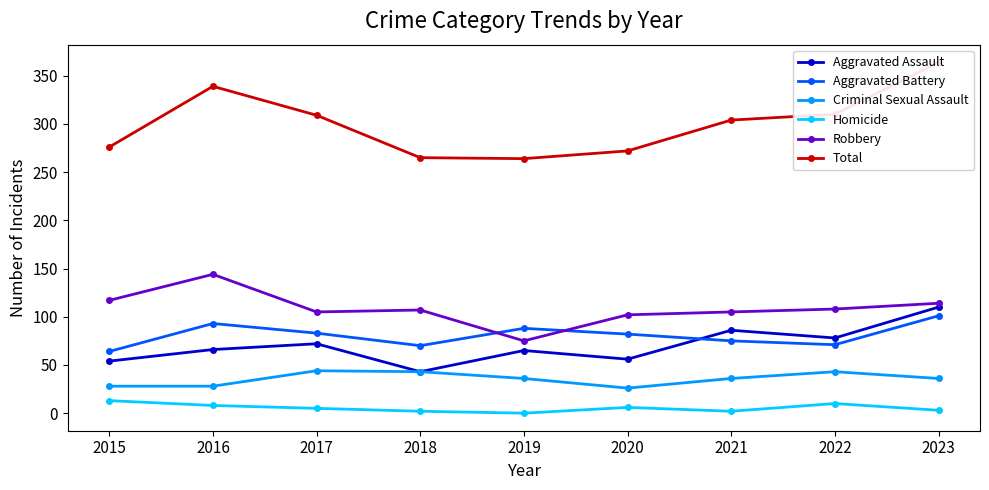

Is it true that Criminal Sexual Assault equals 43 at 2022?

True